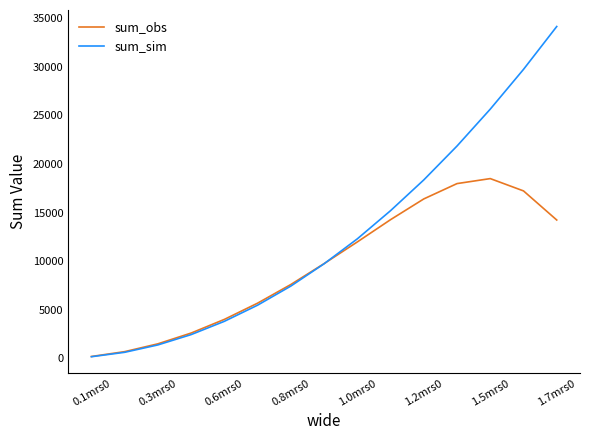

What is the maximum value shown in the chart?

34165.0